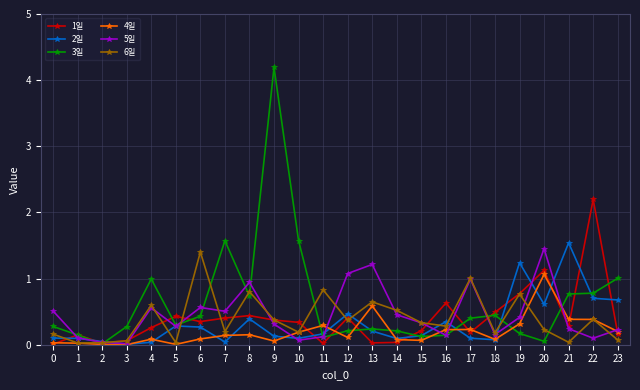

What is the maximum value shown in the chart?

4.2